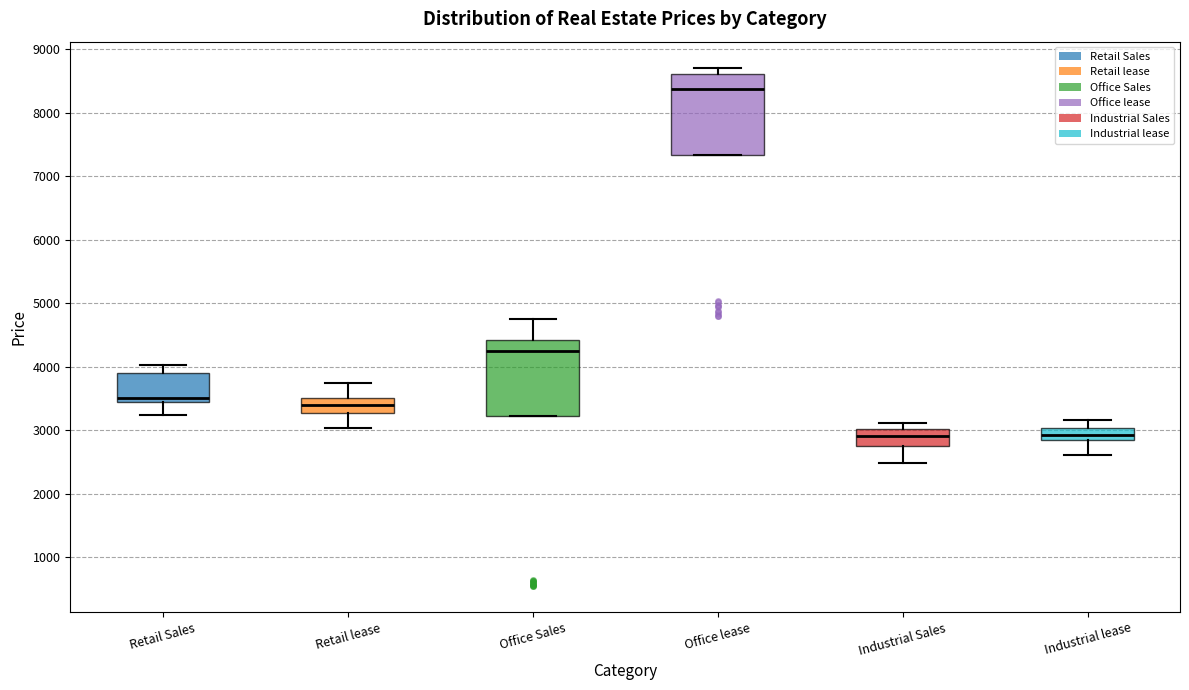

Reading left to right, read every box against the y-axis: the position of its median line, the range the box covers, and the ends of its whiskers. The values are not printed on the chart, so give them approximately, as read against the axis.

Retail Sales: median 3500, box 3400 to 3900, whiskers 3200 to 4000
Retail lease: median 3400, box 3300 to 3500, whiskers 3000 to 3700
Office Sales: median 4300, box 3200 to 4400, whiskers 3200 to 4700
Office lease: median 8400, box 7300 to 8600, whiskers 7300 to 8700
Industrial Sales: median 2900, box 2800 to 3000, whiskers 2500 to 3100
Industrial lease: median 2900 (inside the box), box 2900 to 3000, whiskers 2600 to 3200